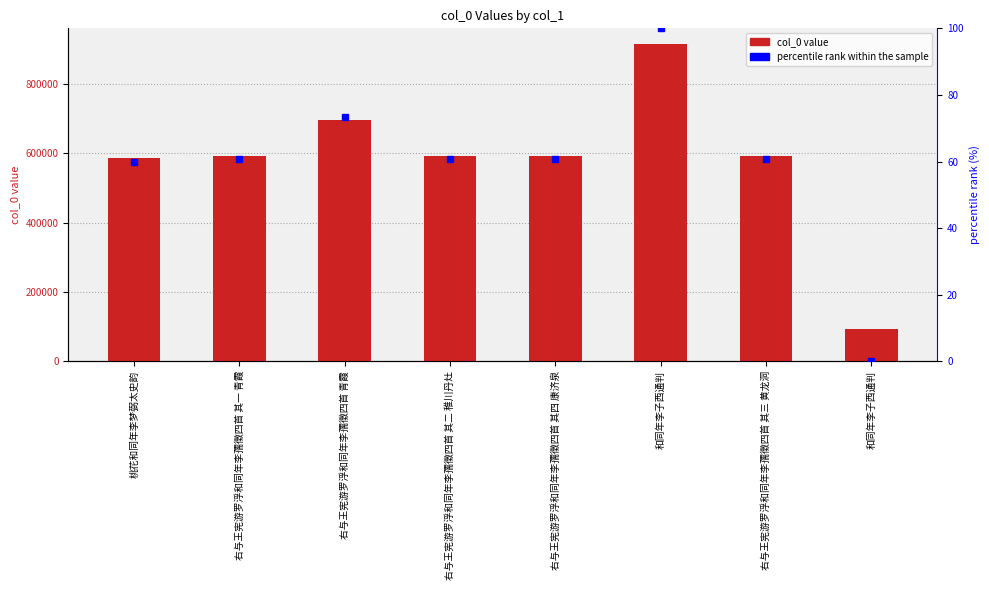

Which series has the largest total across all categories?

col_0